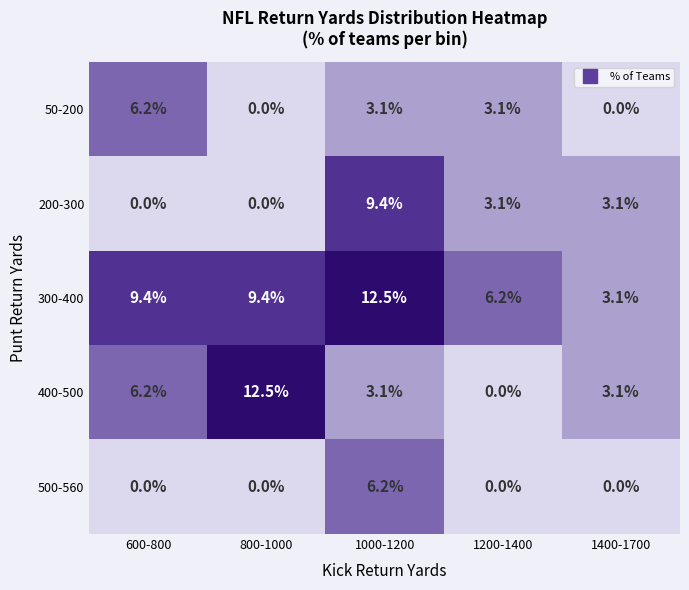

Is the value of 500-560 at 800-1000 greater than the value of 300-400 at 800-1000?

No